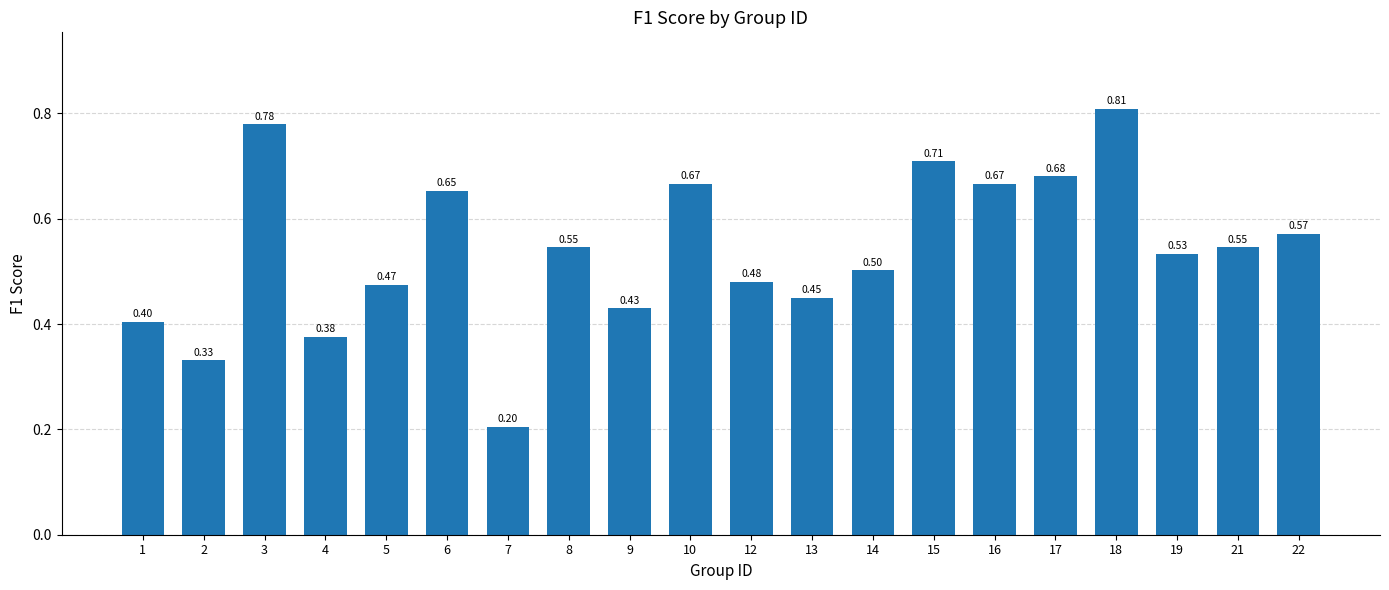

What is the difference between the second highest and second lowest values?

0.4